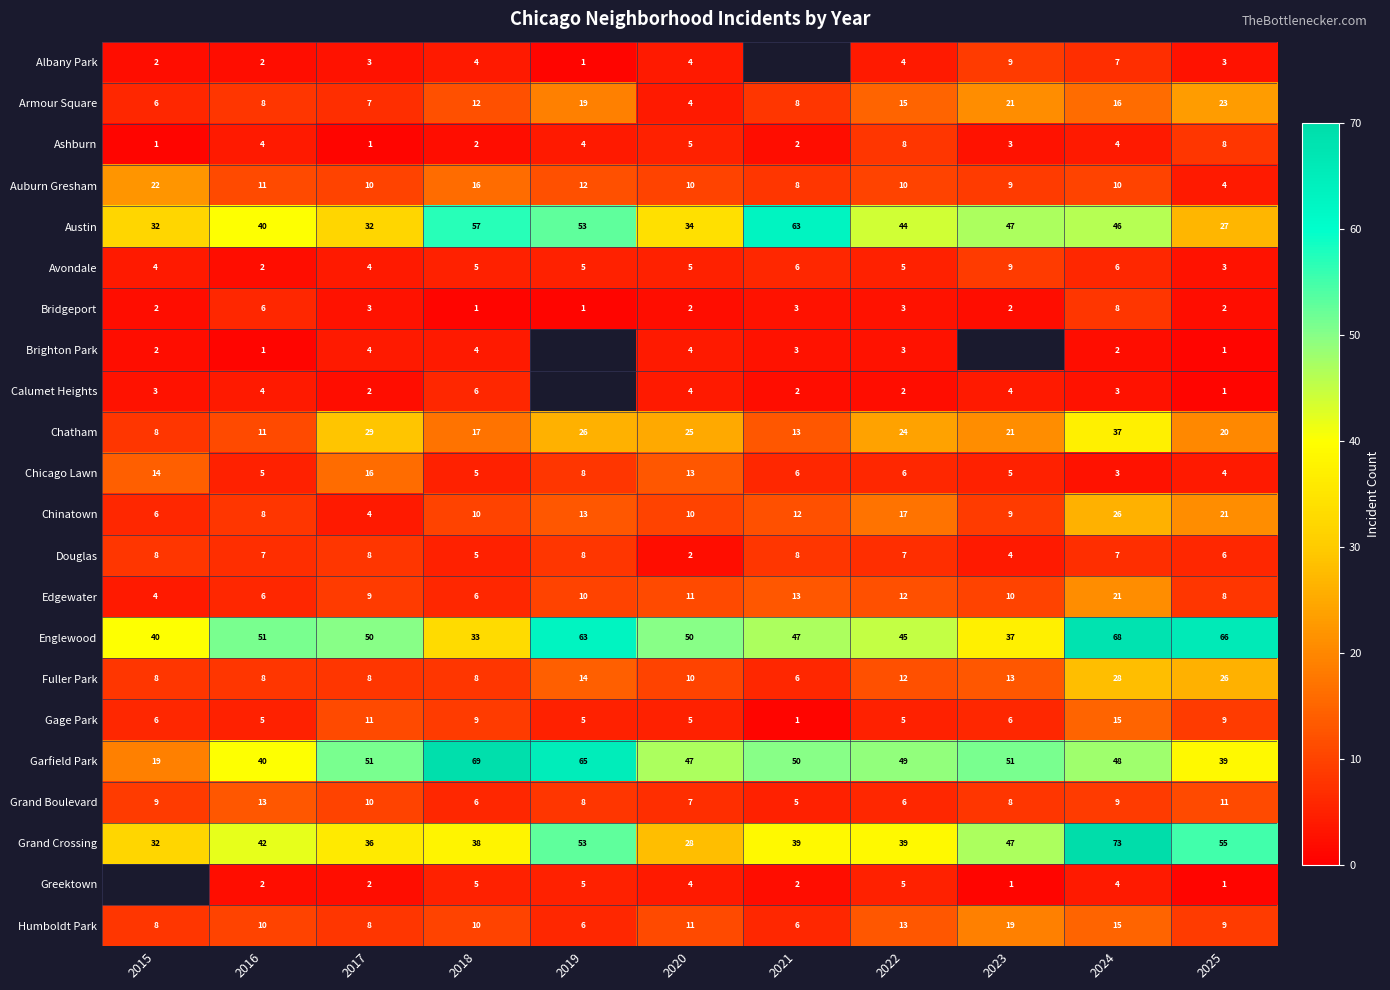

What is the spread (max minus min) of values at 2024?

71